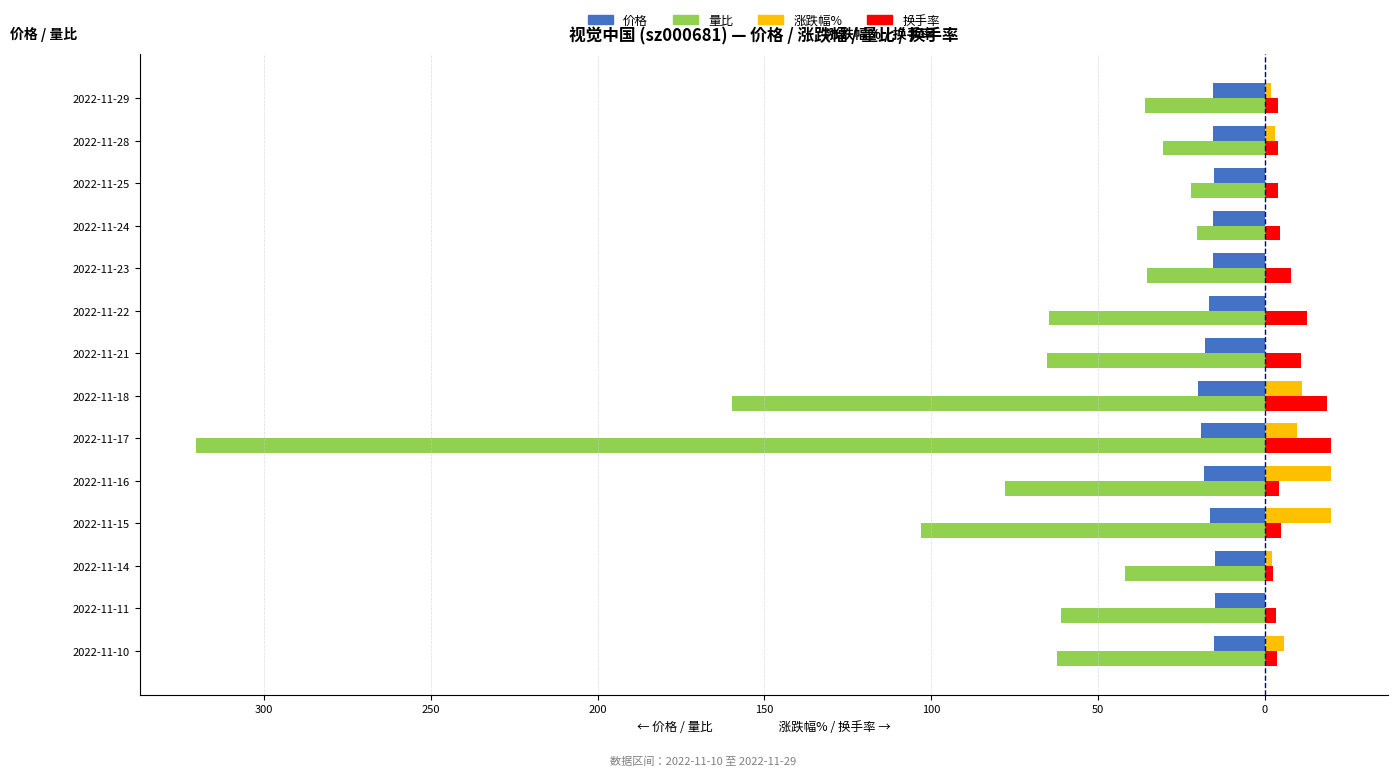

What are all the series names shown in the legend?

价格, 量比, 涨跌幅%, 换手率